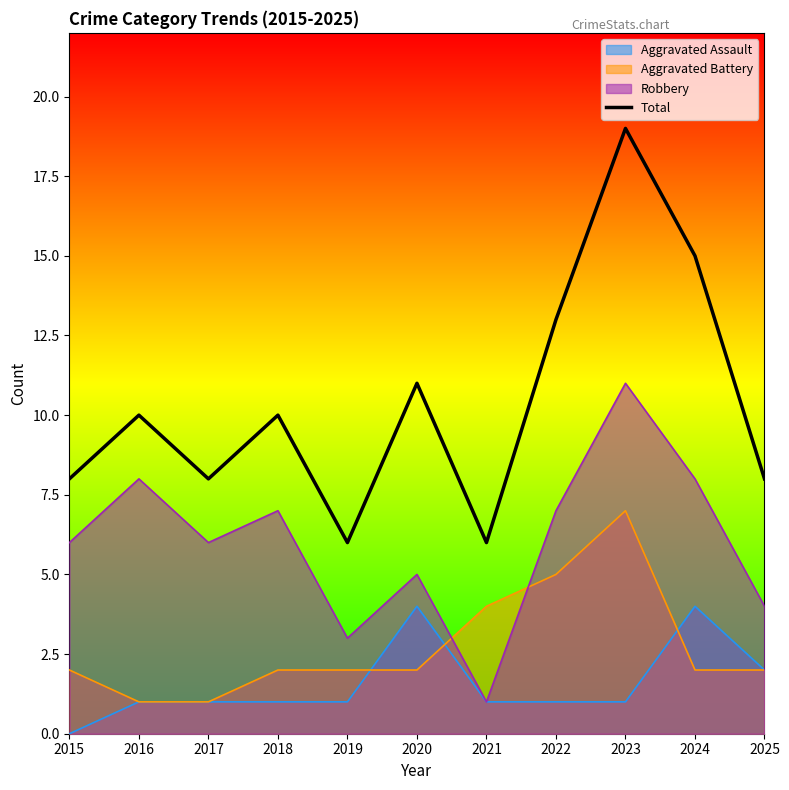

What is the change in value from 2015 to 2016?

+2